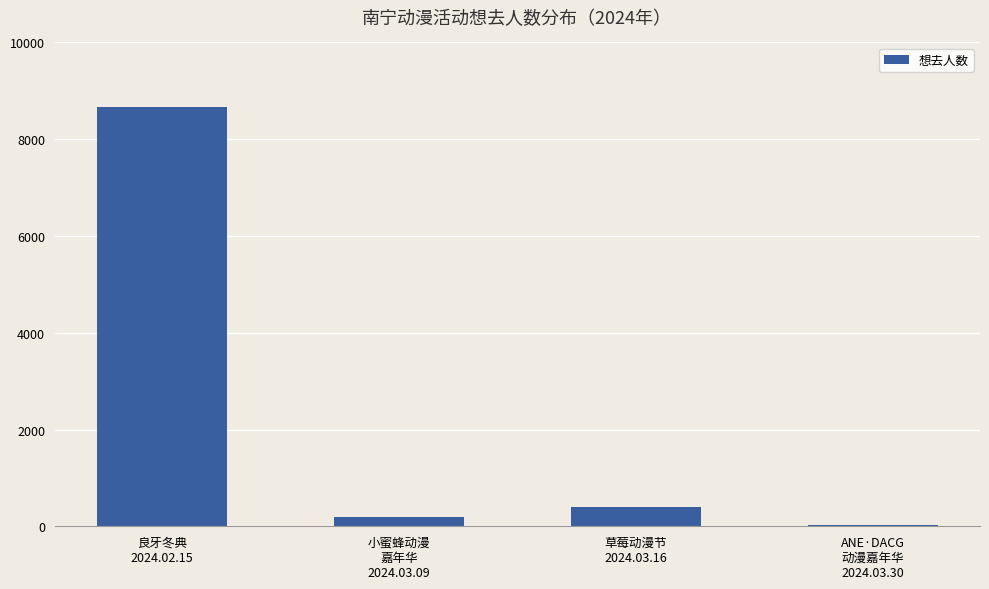

What is the label of the 3rd bar from the right?

小蜜蜂动漫
嘉年华
2024.03.09